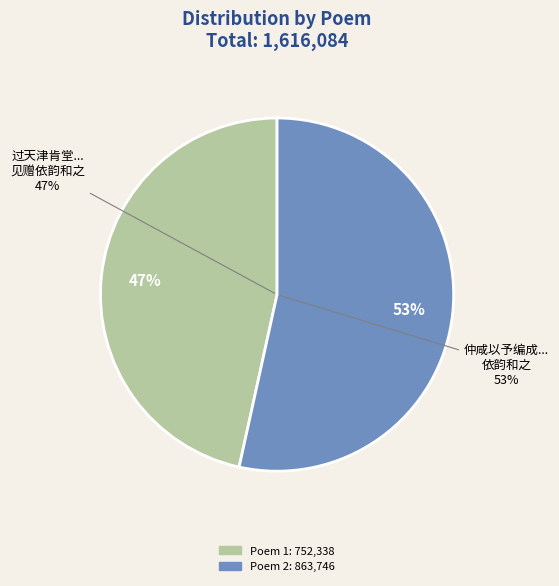

What is the total percentage of 仲咸以予编成商于唱和集以二十韵诗相赠依韵和之 and 过天津肯堂留饮用山谷次晁补之廖正一韵见赠依韵和之?

100.0%